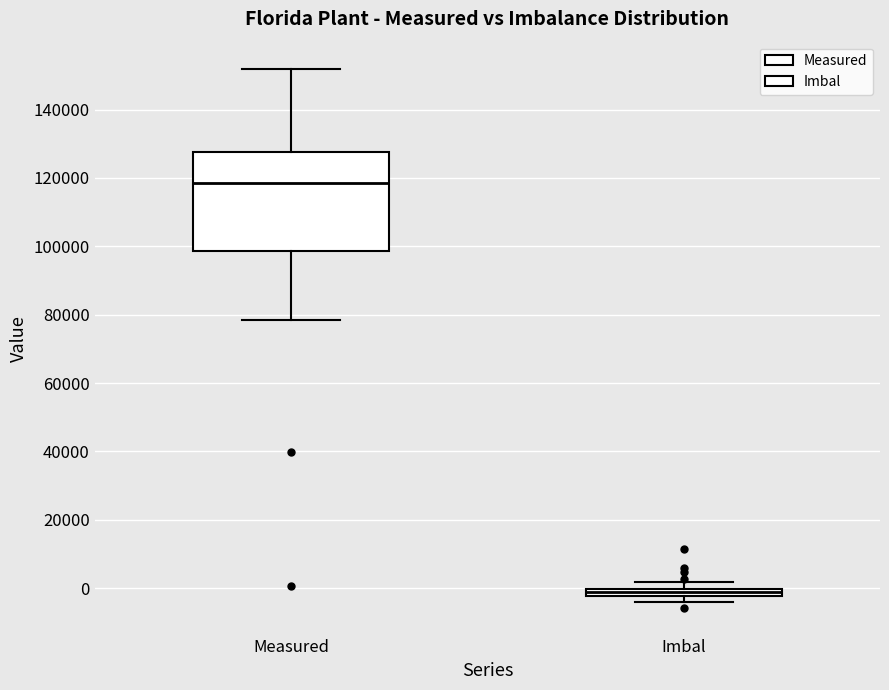

Which box has the lowest median line?

Imbal